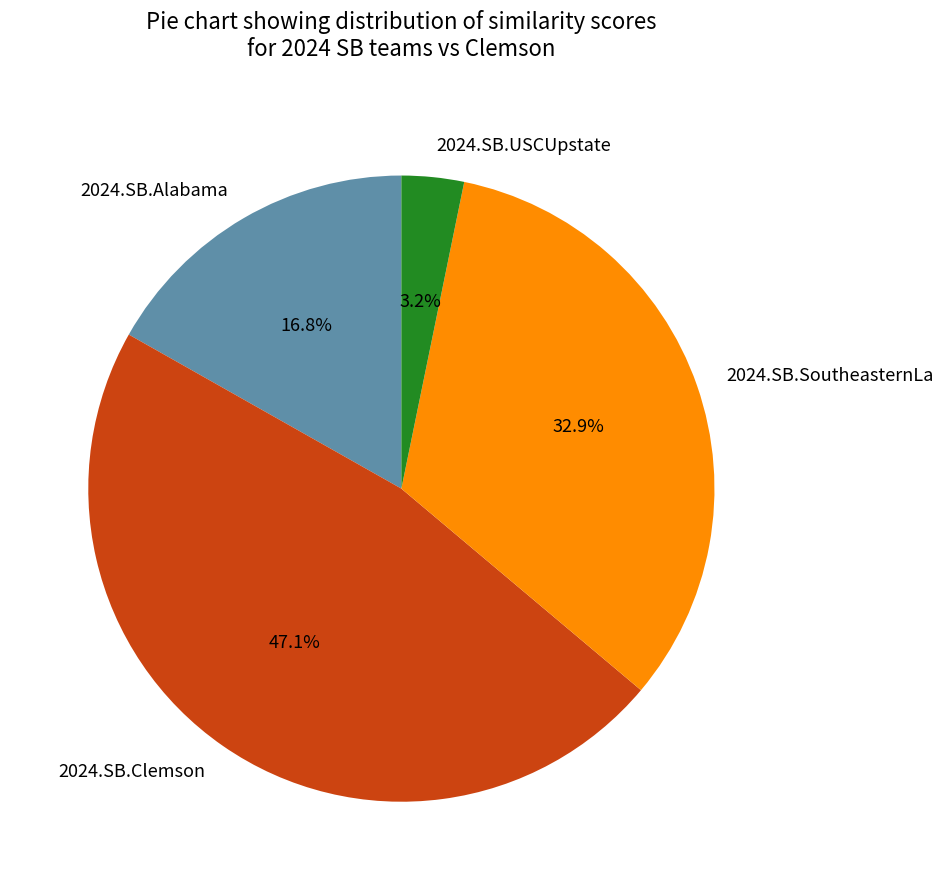

How many segments does this pie chart have?

4